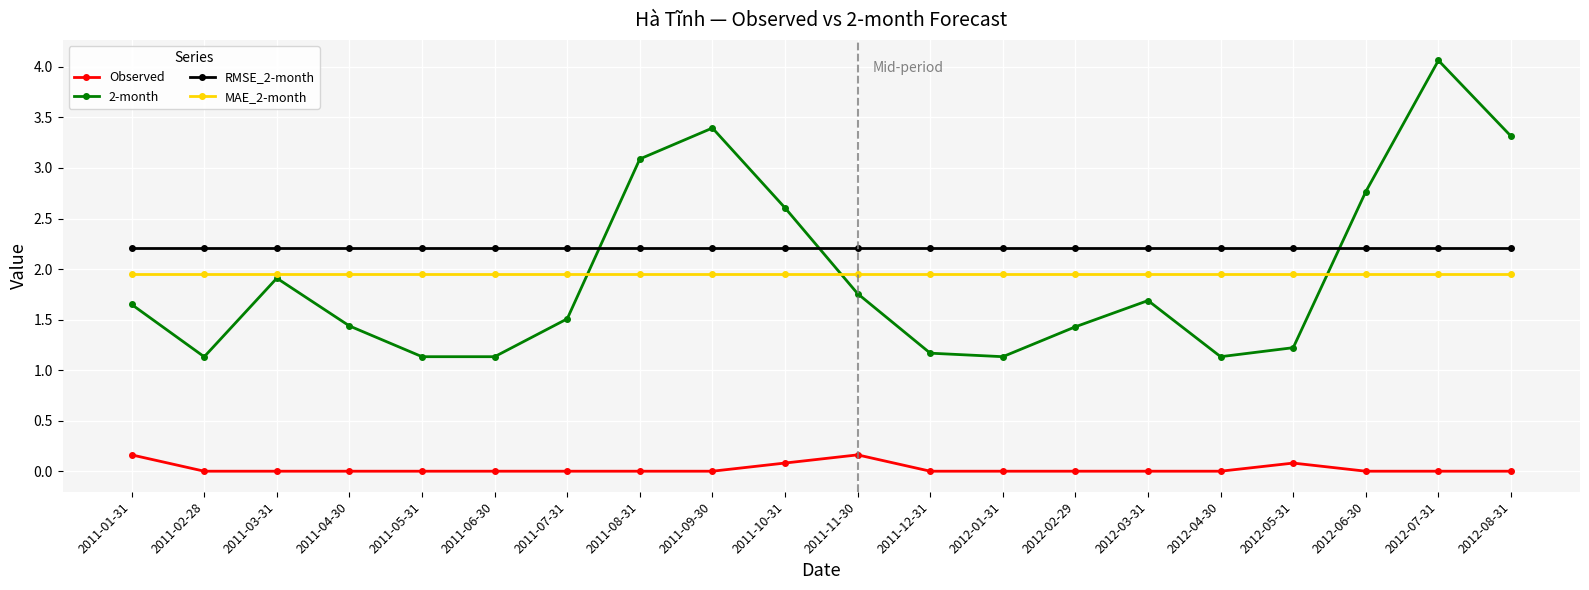

Which series has the largest range (max minus min)?

2-month